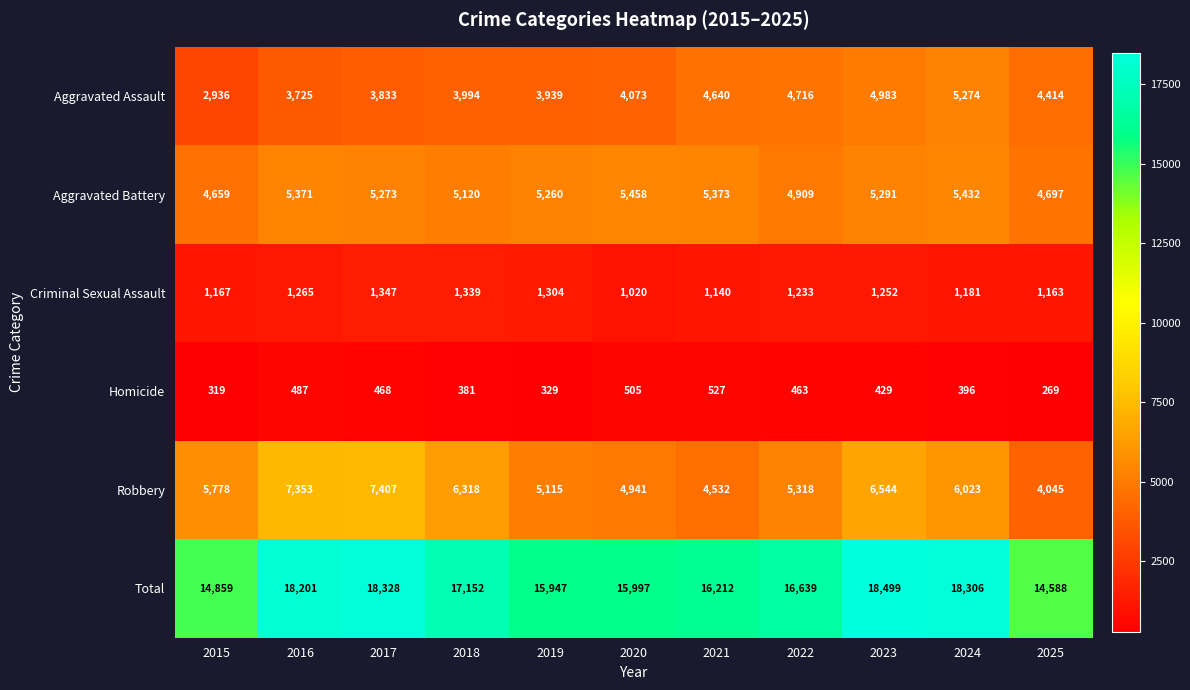

Rank the categories by Robbery value from lowest to highest.

2025, 2021, 2020, 2019, 2022, 2015, 2024, 2018, 2023, 2016, 2017